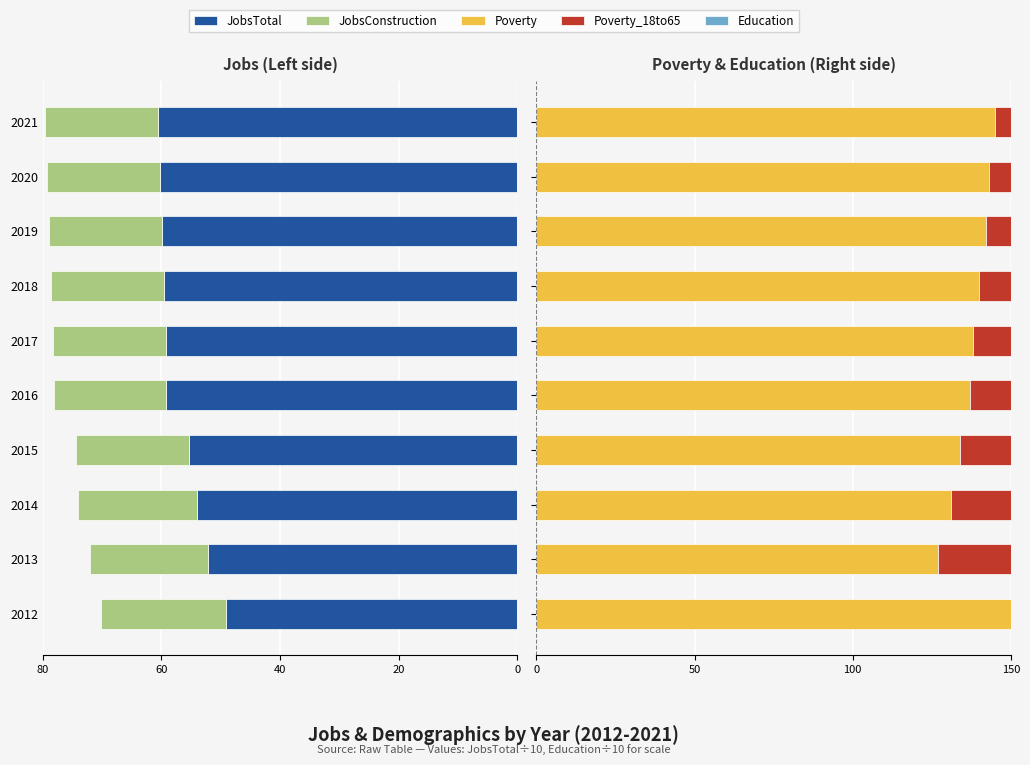

Reading left to right, transcribe all the data shown in this chart.

JobsTotal: -49.2	-52.1	-54.0	-55.4	-59.2	-59.3	-59.6	-59.9	-60.3	-60.6
JobsConstruction: -21.0	-20.0	-20.0	-19.0	-19.0	-19.0	-19.0	-19.0	-19.0	-19.0
Poverty: 150.0	127.0	131.0	134.0	137.0	138.0	140.0	142.0	143.0	145.0
Poverty_18to65: 97.0	83.0	82.0	83.0	84.0	85.0	86.0	88.0	89.0	91.0
Education: 73.2	74.3	73.5	74.6	75.5	75.5	75.8	76.0	76.2	76.5